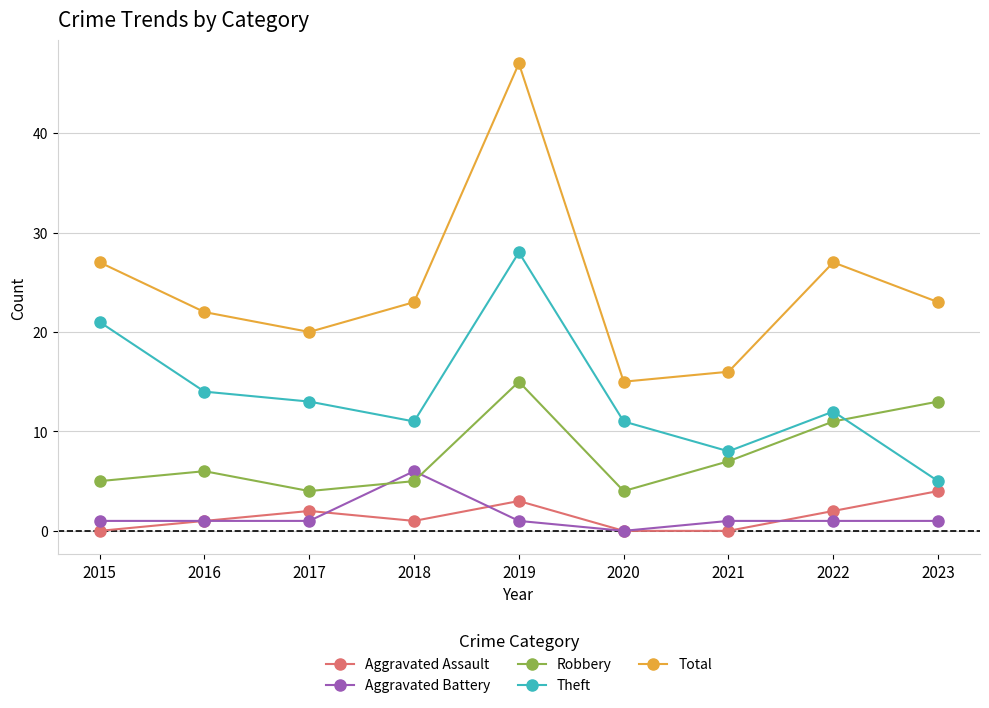

The Robbery series shows 5 at 2018. True or false?

True